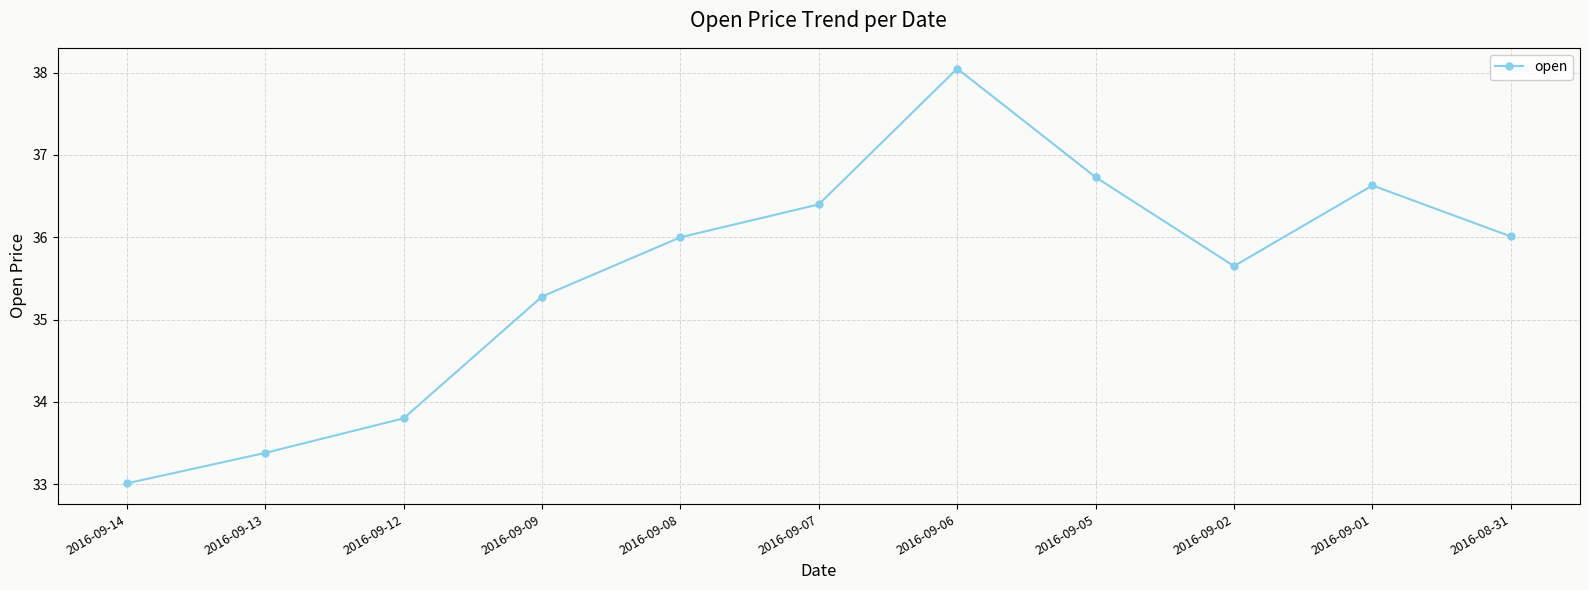

What is the approximate value at 2016-09-13?

33.4